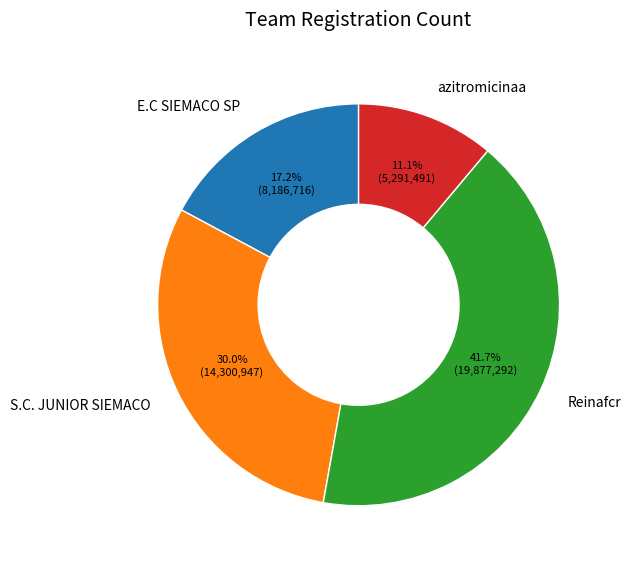

True or false: azitromicinaa accounts for 5% of the total.

False